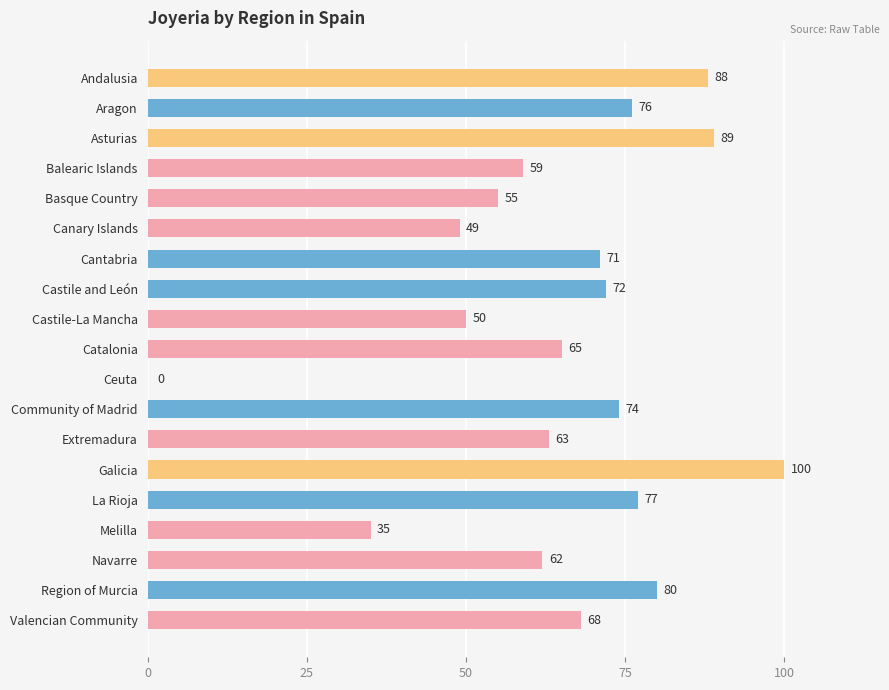

At which category does the chart reach its peak across all series?

Galicia